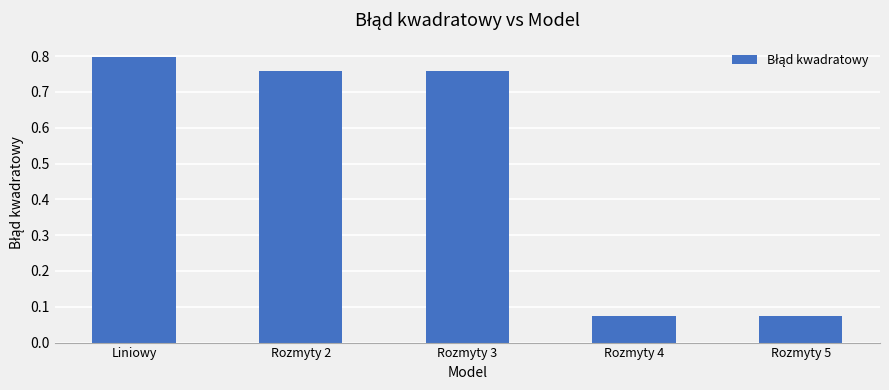

What is the change in value from Rozmyty 2 to Rozmyty 5?

-0.7